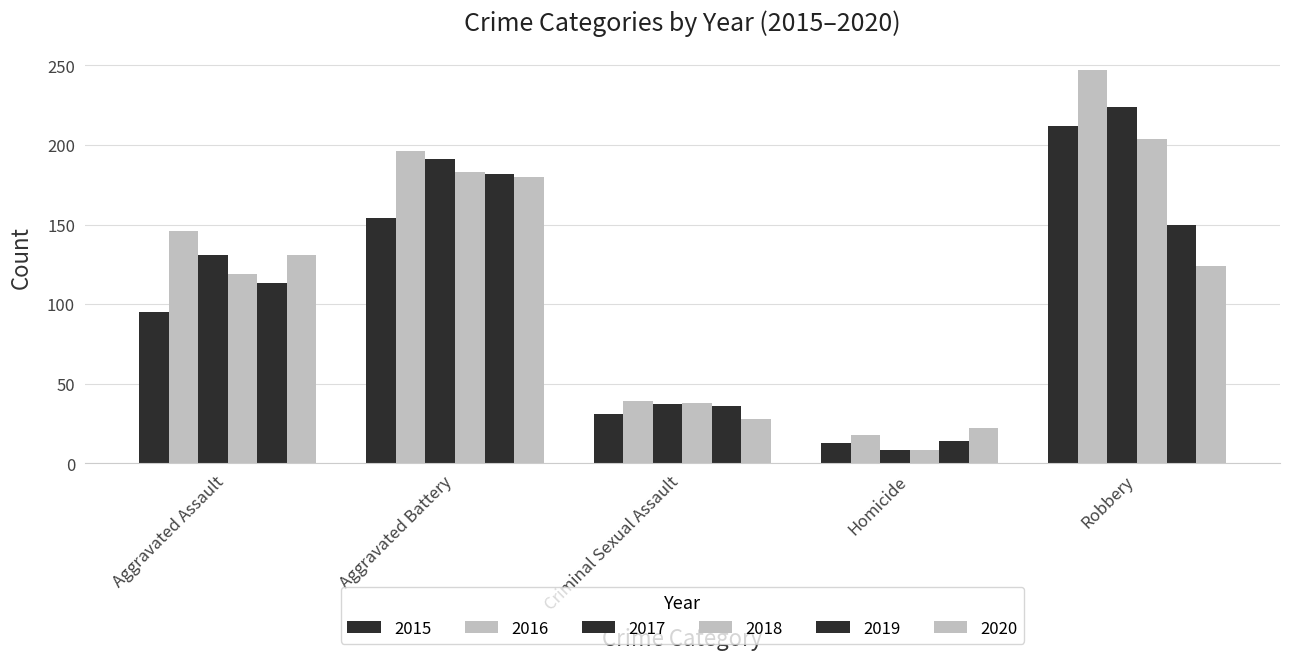

What is the sum of all 2015 values?

505